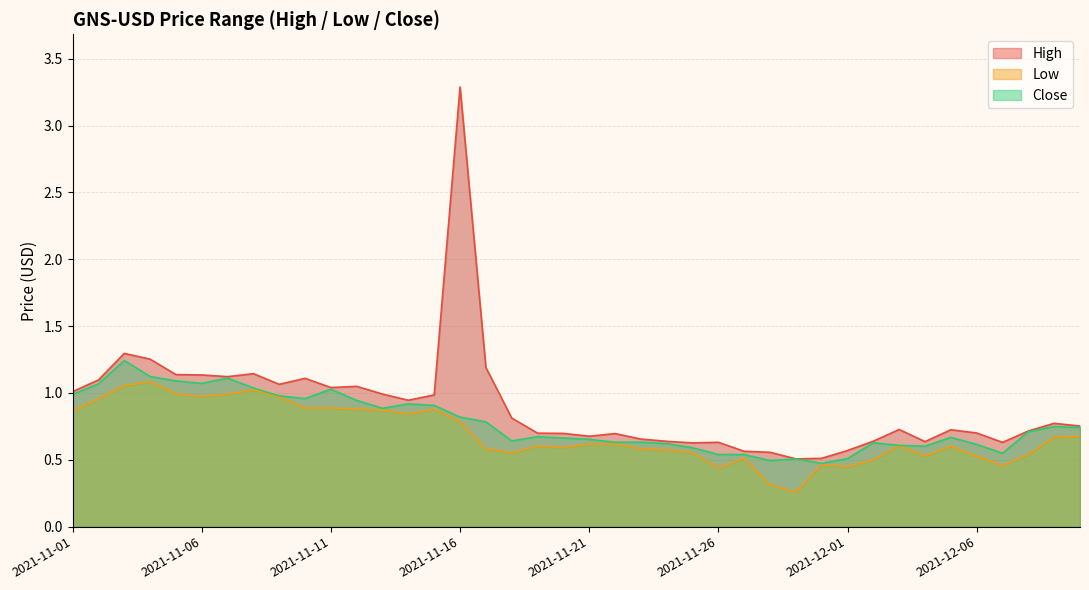

What is the average value of the Low series?

0.7